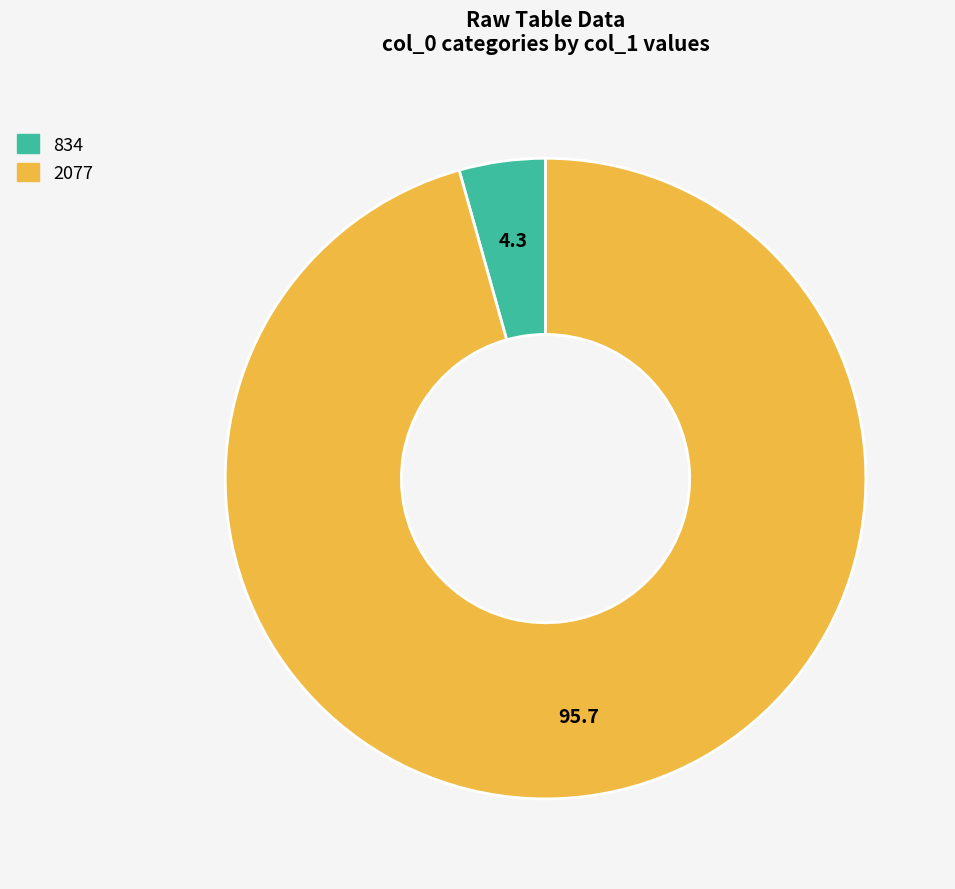

Does 2077 represent more than half of the total?

Yes